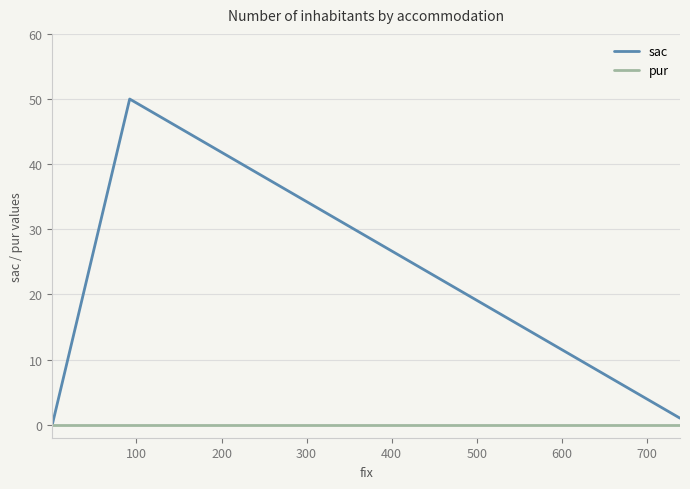

Count the number of categories in the chart.

3